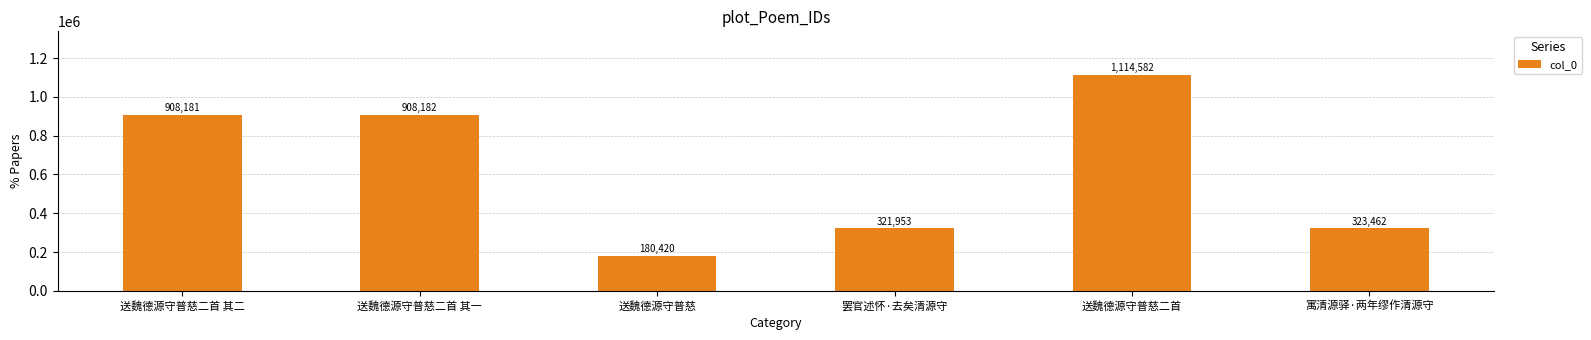

How many values are below 908181?

3